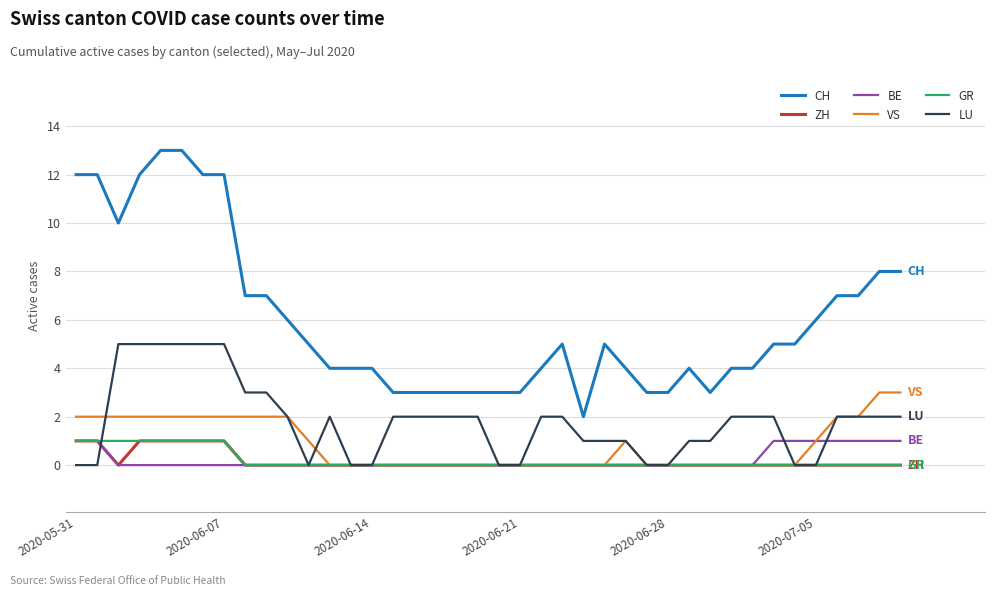

What are all the series names shown in the legend?

CH, ZH, BE, VS, GR, LU